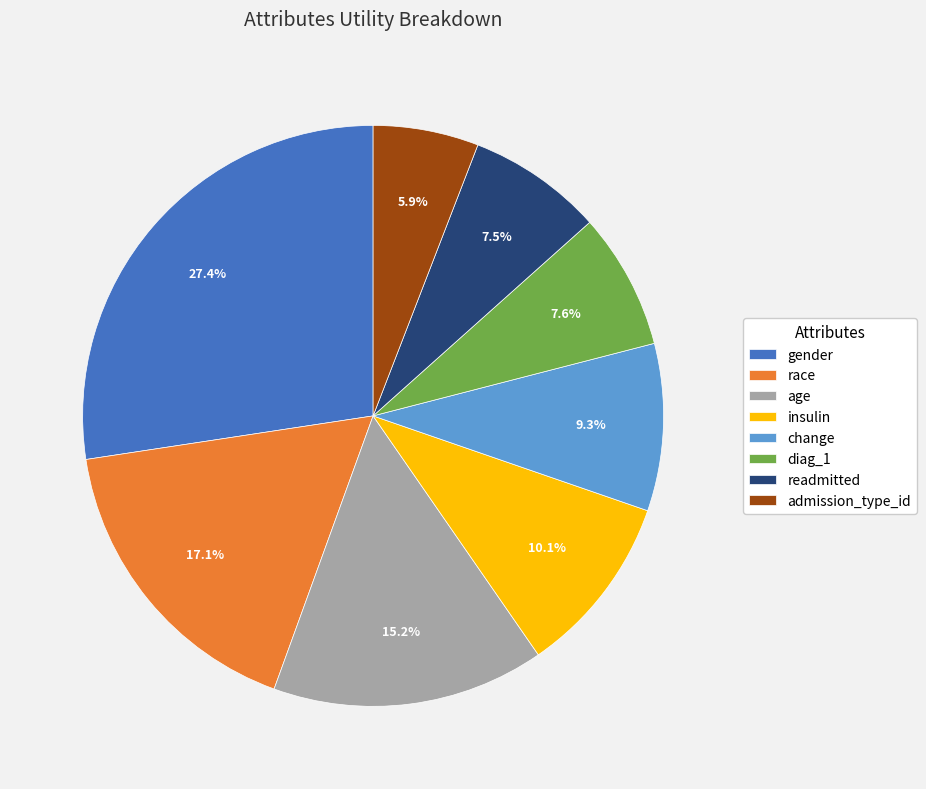

Between change and diag_1, which is larger?

change